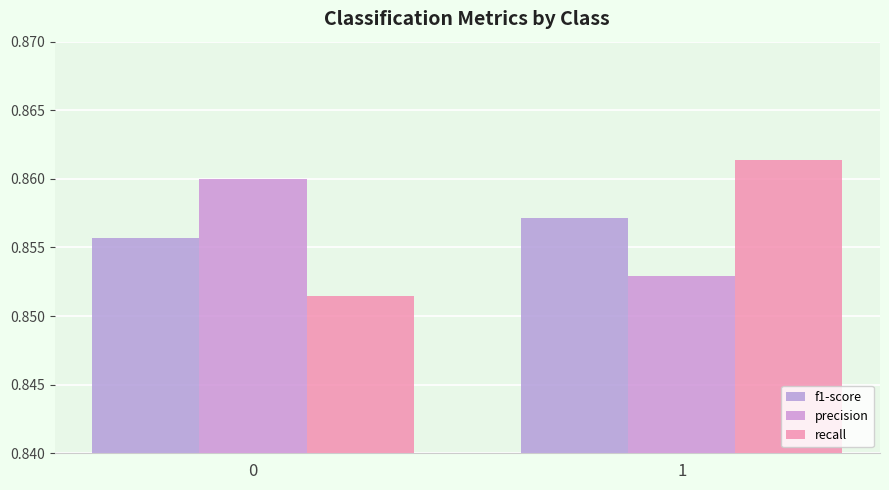

Is it true that f1-score equals 0.9 at 0?

True